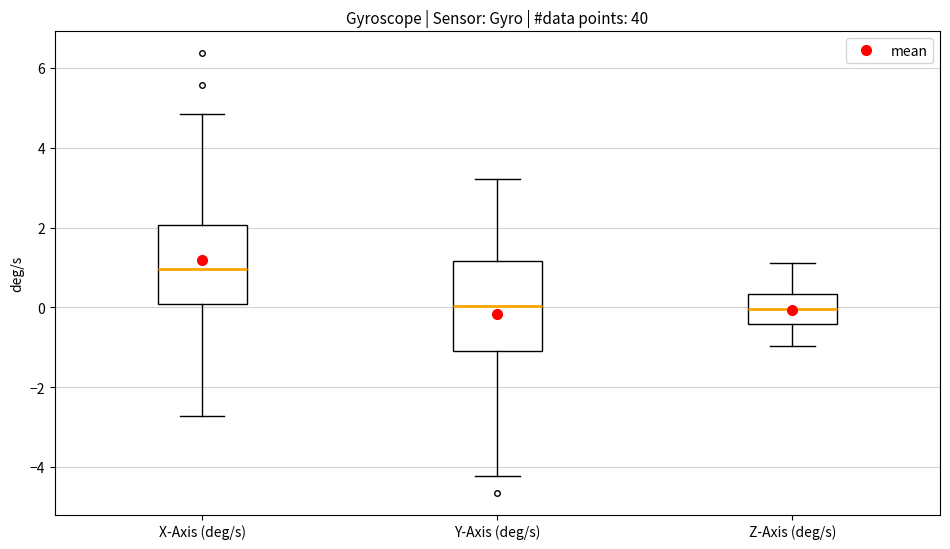

Where does the lower whisker of the box for X-Axis (deg/s) end on the y-axis? The values are not printed on the chart, so give them approximately, as read against the axis.

-2.8